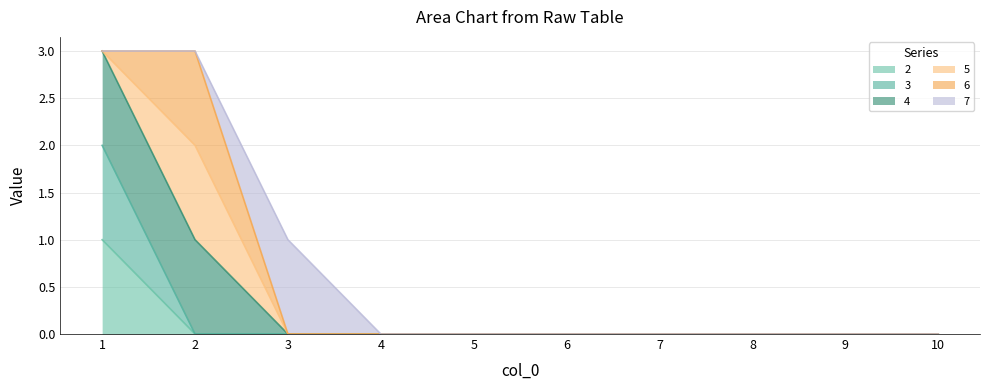

Is it true that 2 equals 0 at 8?

True